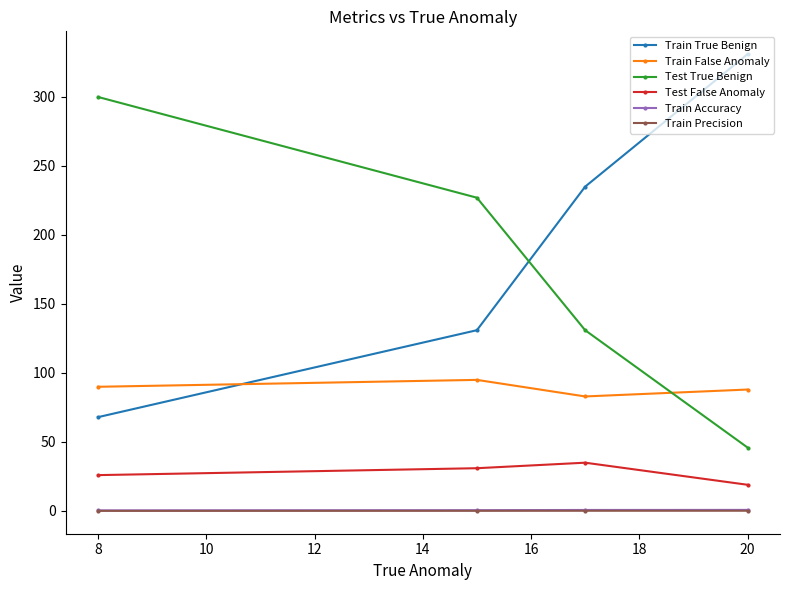

What is the value of the Test True Benign point at the 2nd from the left?

227.0